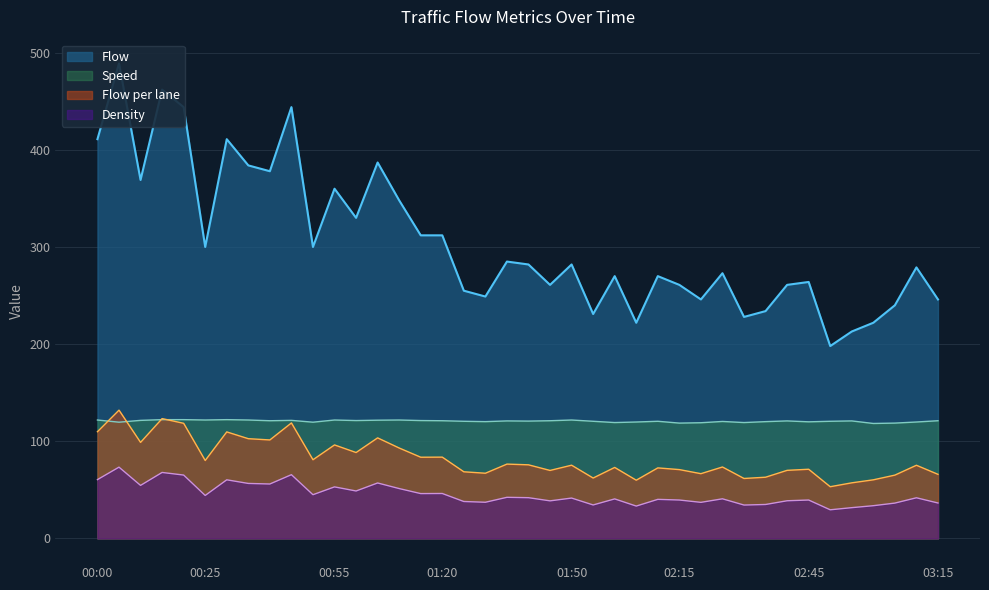

Where is the first local maximum for Density?

00:05